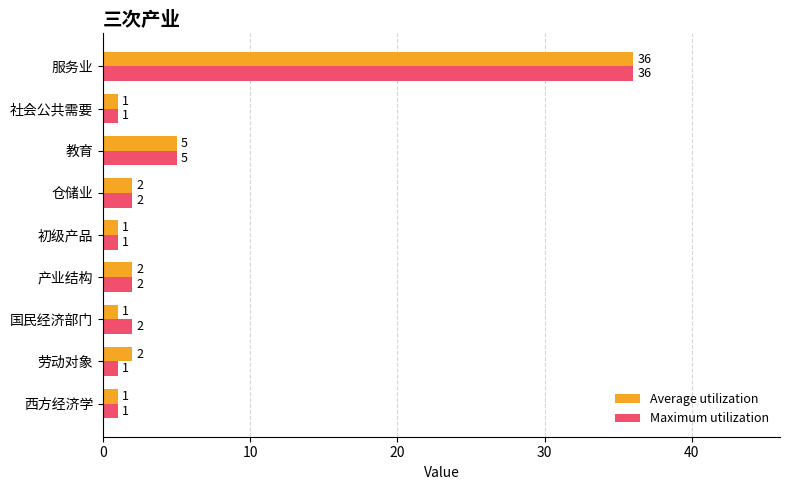

Which category has the highest value across all series?

服务业